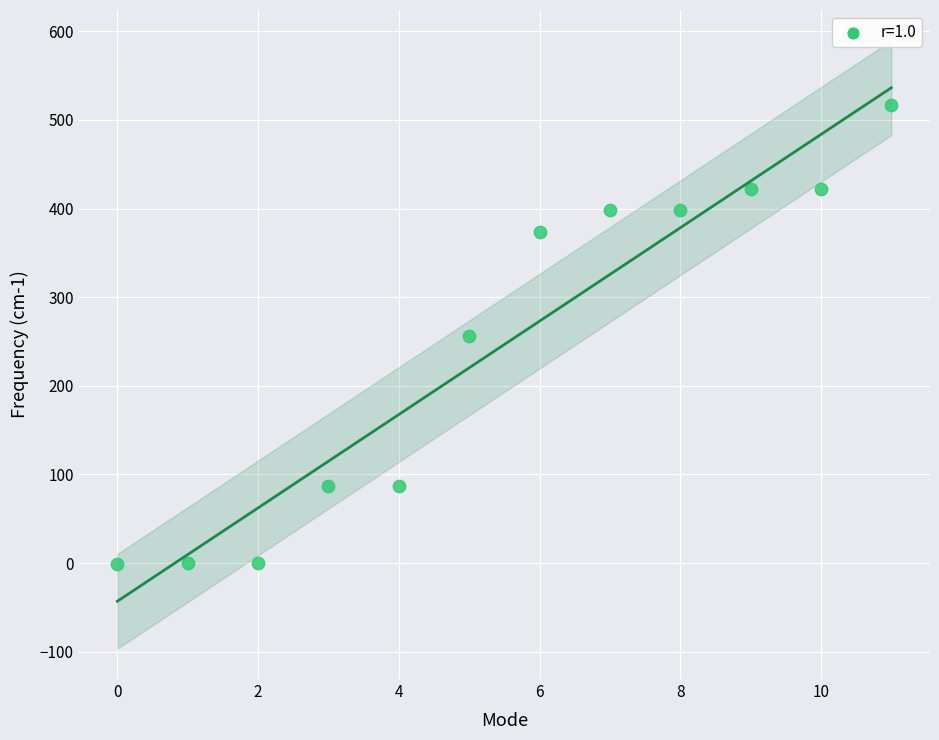

What is the average Y value?

246.6